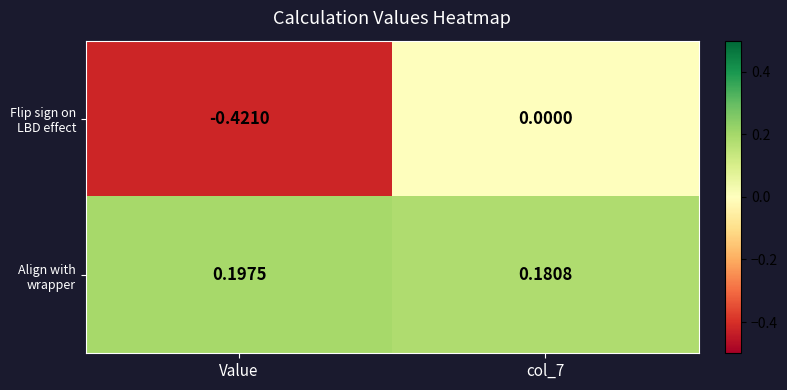

Which category has the lowest value across all series?

Value